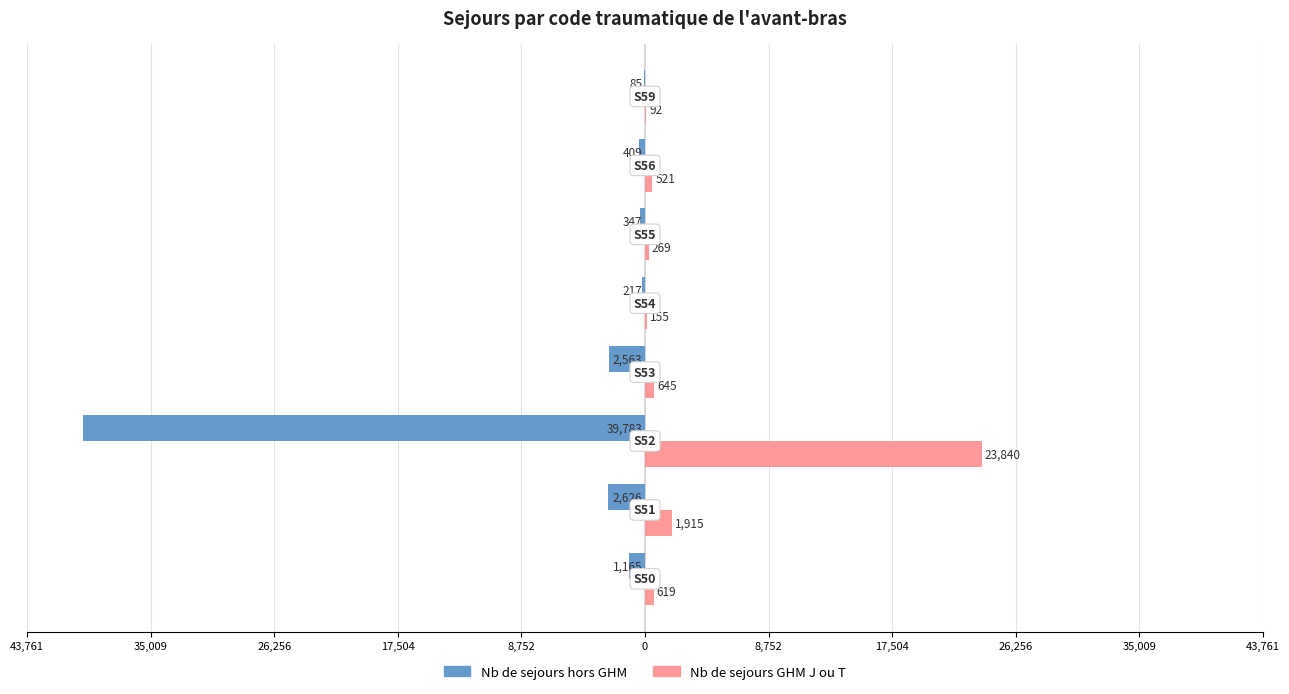

What are all the series names shown in the legend?

Nb de sejours hors GHM, Nb de sejours GHM J ou T